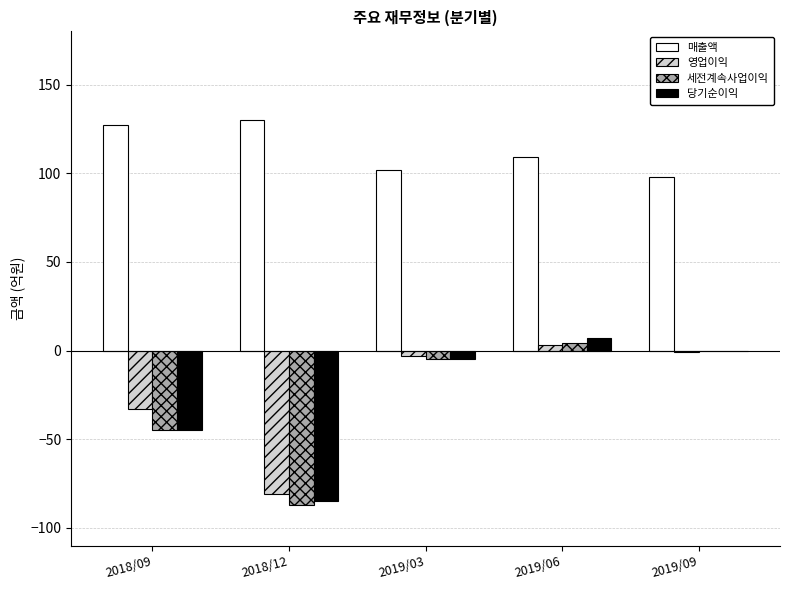

At which label is 세전계속사업이익 closest to -41?

2018/09